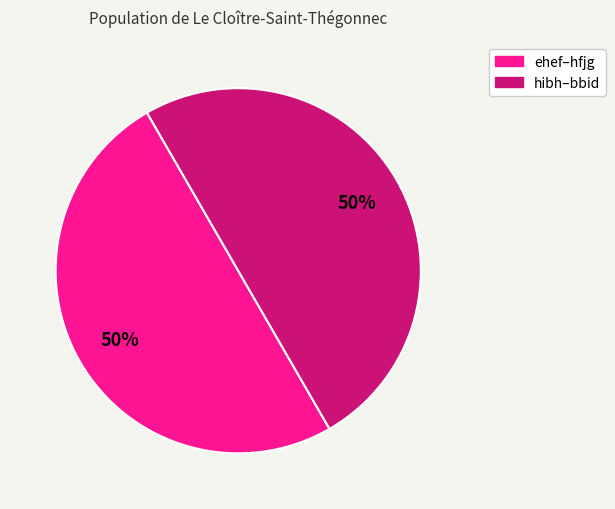

To the nearest percent, what is the average slice percentage?

50%